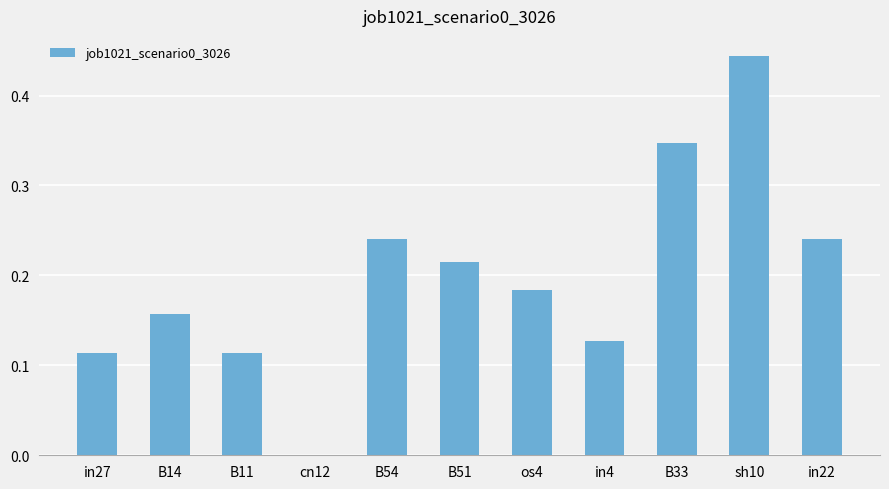

What is the sum of all values?

2.2